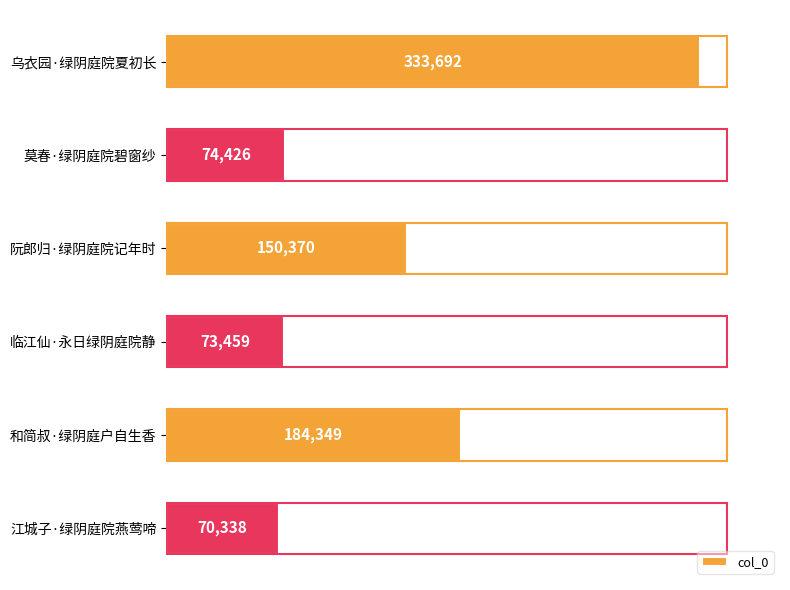

The value at 临江仙·永日绿阴庭院静 is 73459. True or false?

True